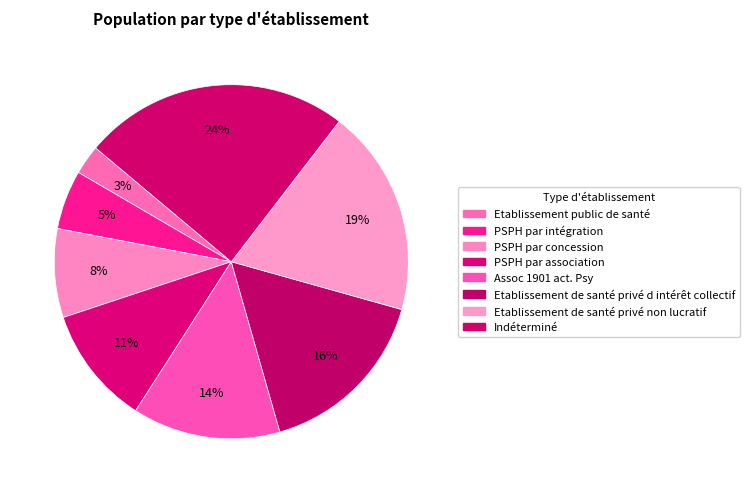

True or false: Etablissement public de santé accounts for 3% of the total.

True